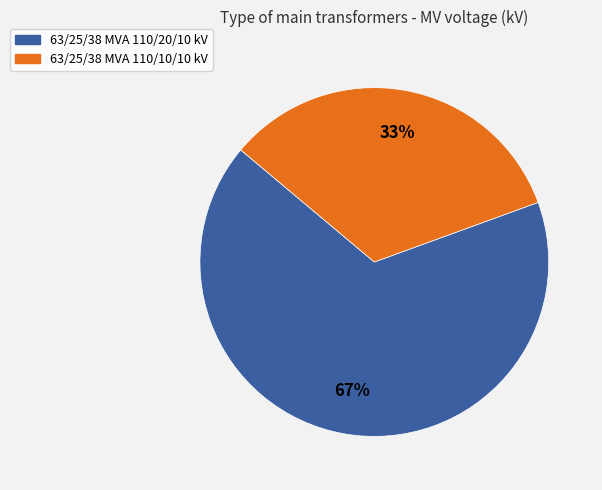

How many slices are in this pie chart?

2